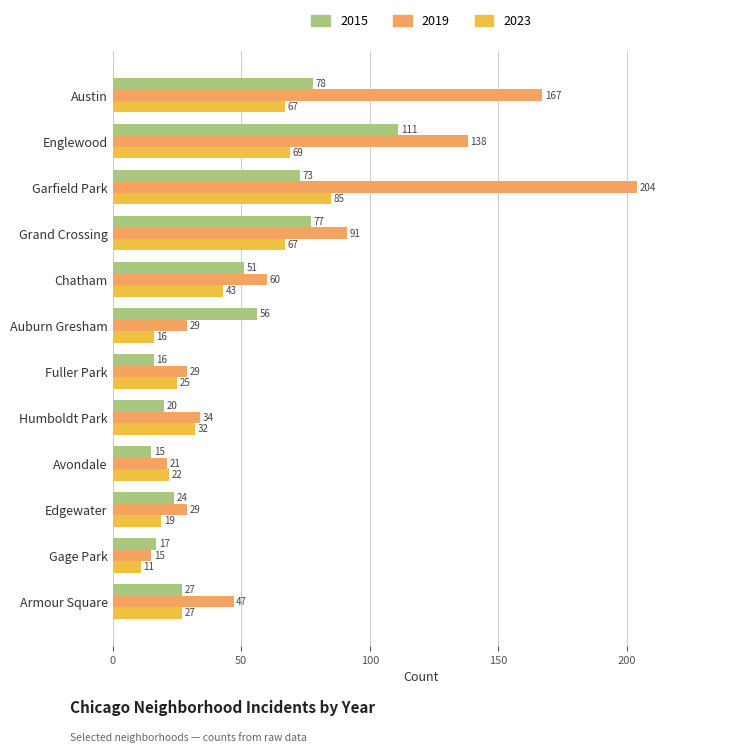

Which series has the largest total across all categories?

2019